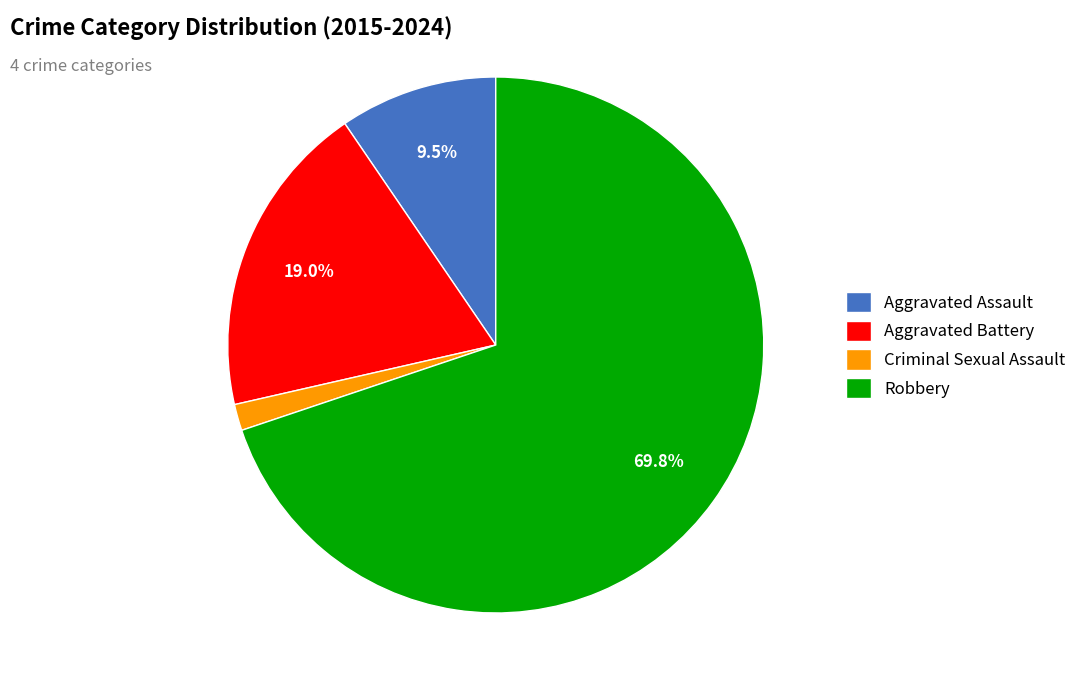

The Robbery slice represents 58% of the pie. True or false?

False